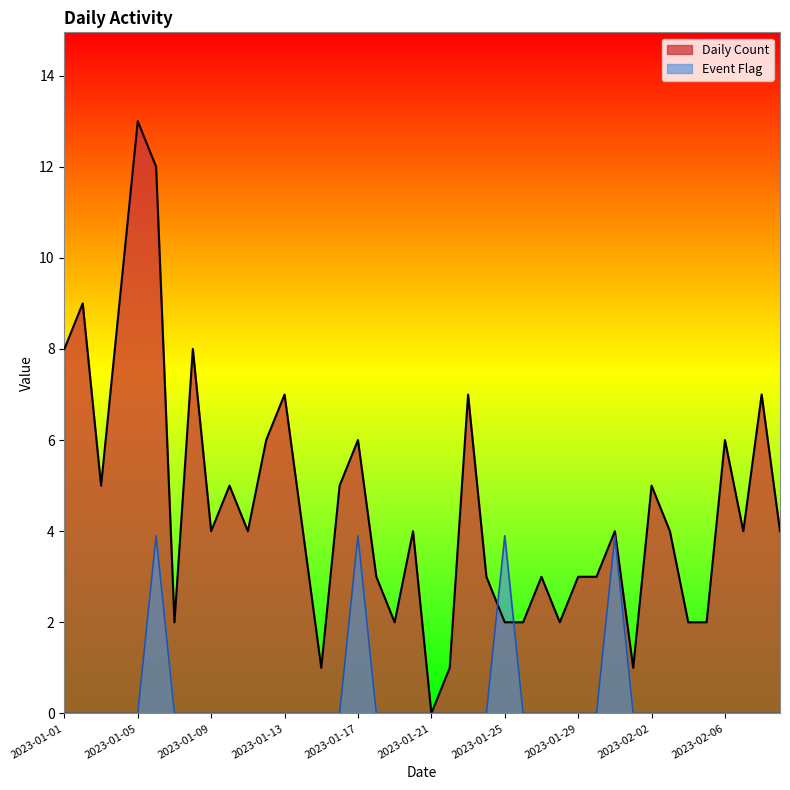

What is the difference between the Daily Count values at 2023-01-07 and 2023-01-12?

4.0